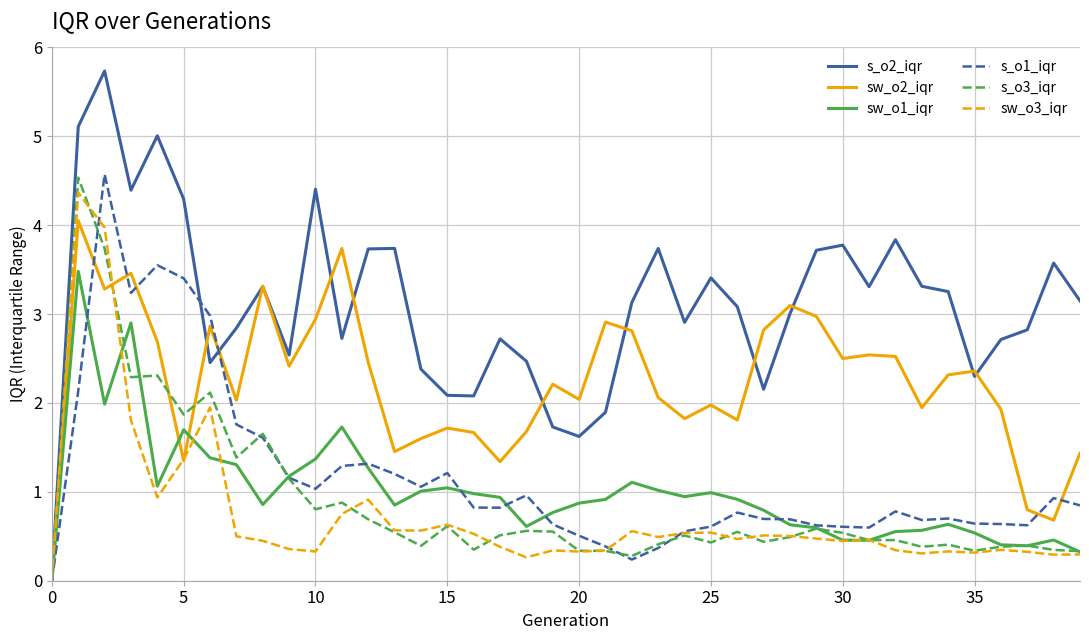

Which series has the largest range (max minus min)?

s_o2_iqr